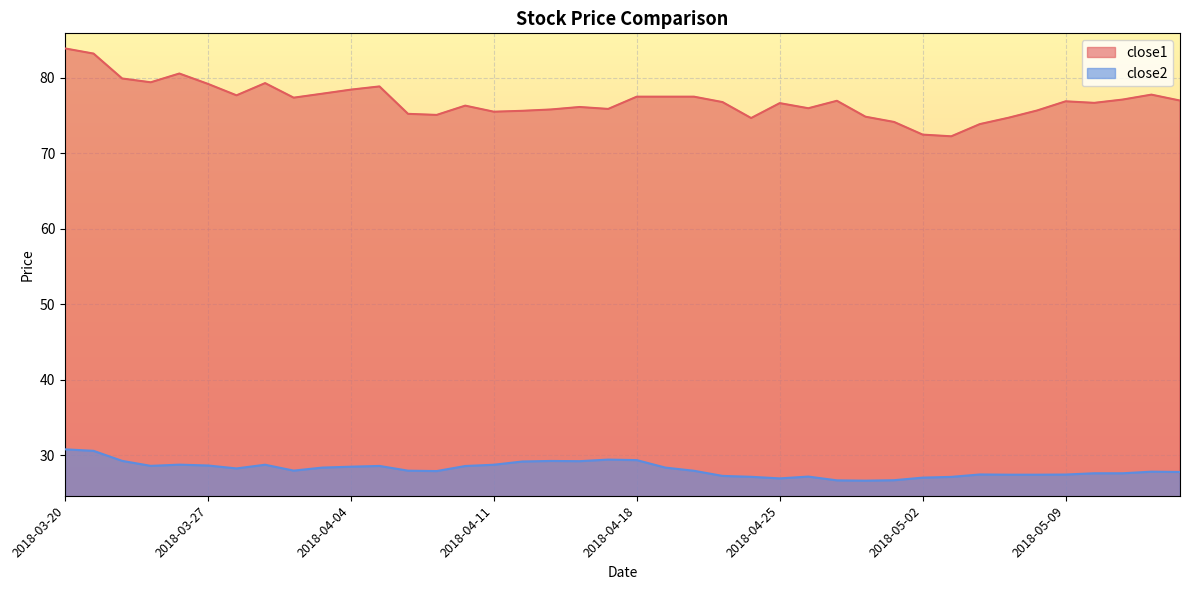

What is the difference between the second highest and second lowest values in the close1 series?

10.7